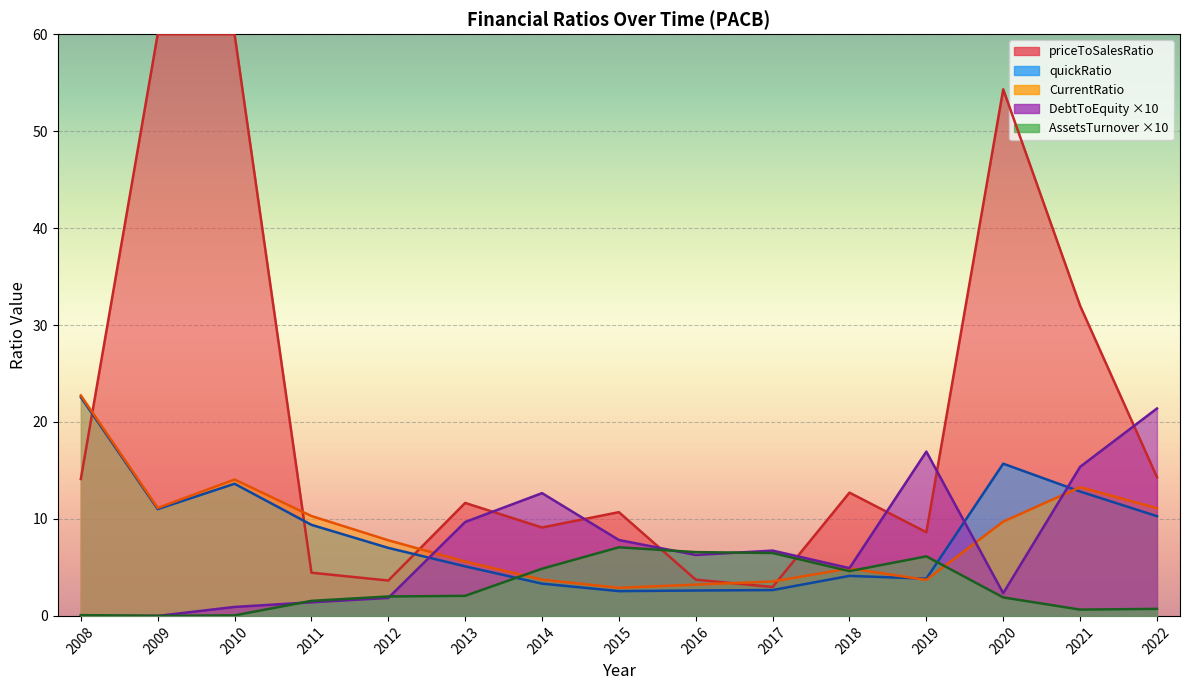

What is the total value across all series at 2019?

30.6